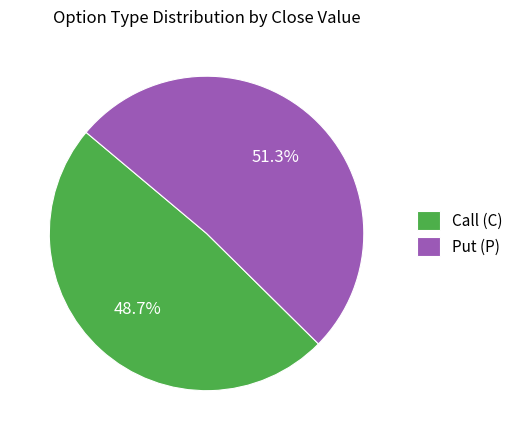

Which slice represents more than half of the pie?

Put (P)